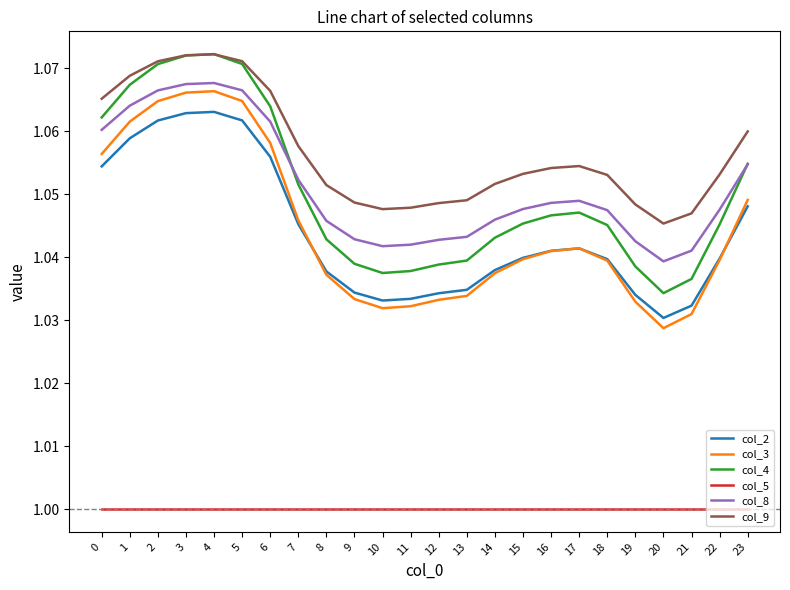

True or false: col_5 has a value of 1.0 at 10.

True